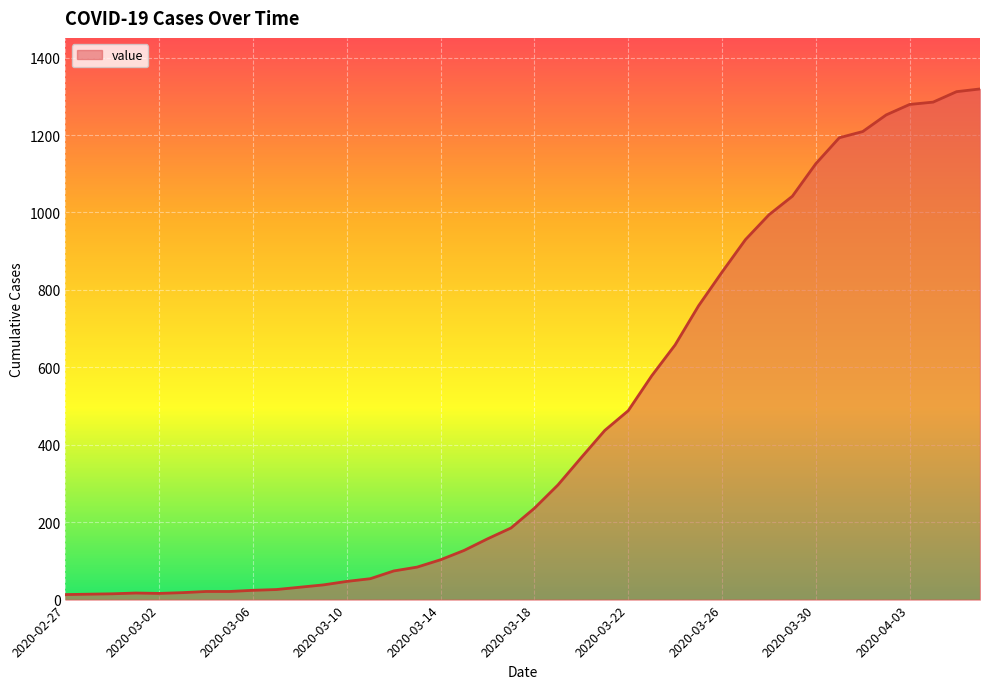

What is the maximum value shown in the chart?

1319